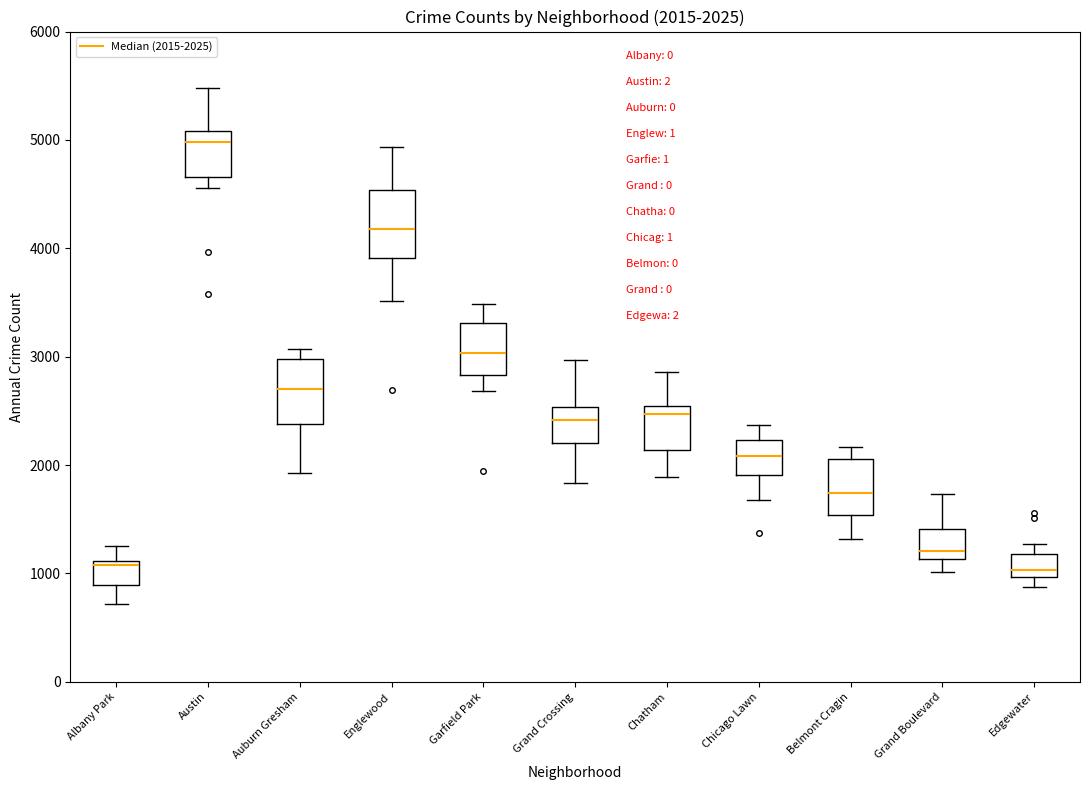

Which box's median line is the highest?

Austin